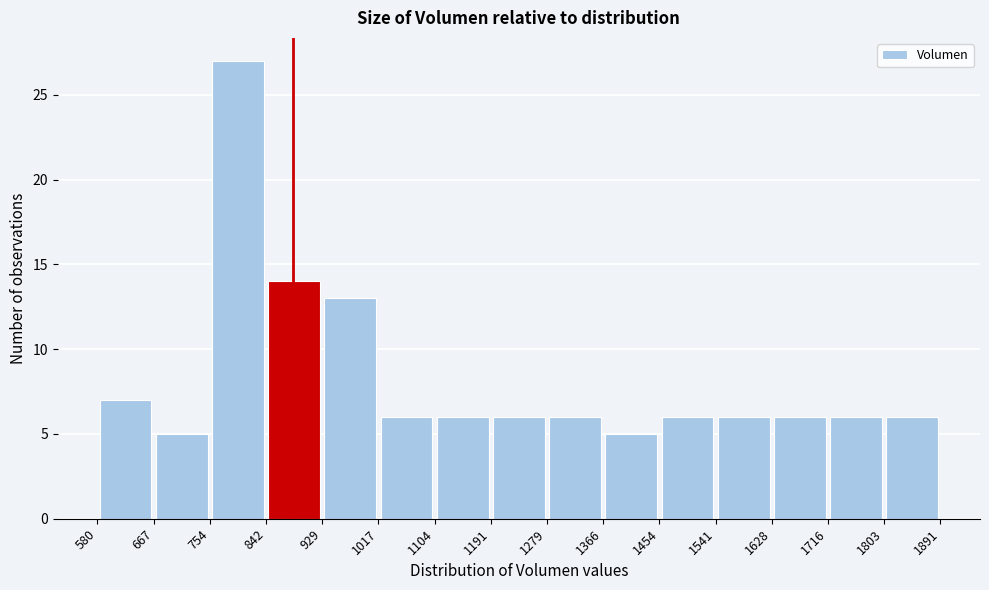

Reading left to right, transcribe this chart: for each bar, give the range it covers on the x-axis and its height. The values are not printed on the chart, so give them approximately, as read against the axis.

580 to 667: 7
667 to 754: 5
754 to 842: 27
842 to 929: 14
929 to 1017: 13
1017 to 1104: 6
1104 to 1191: 6
1191 to 1279: 6
1279 to 1366: 6
1366 to 1454: 5
1454 to 1541: 6
1541 to 1628: 6
1628 to 1716: 6
1716 to 1803: 6
1803 to 1891: 6